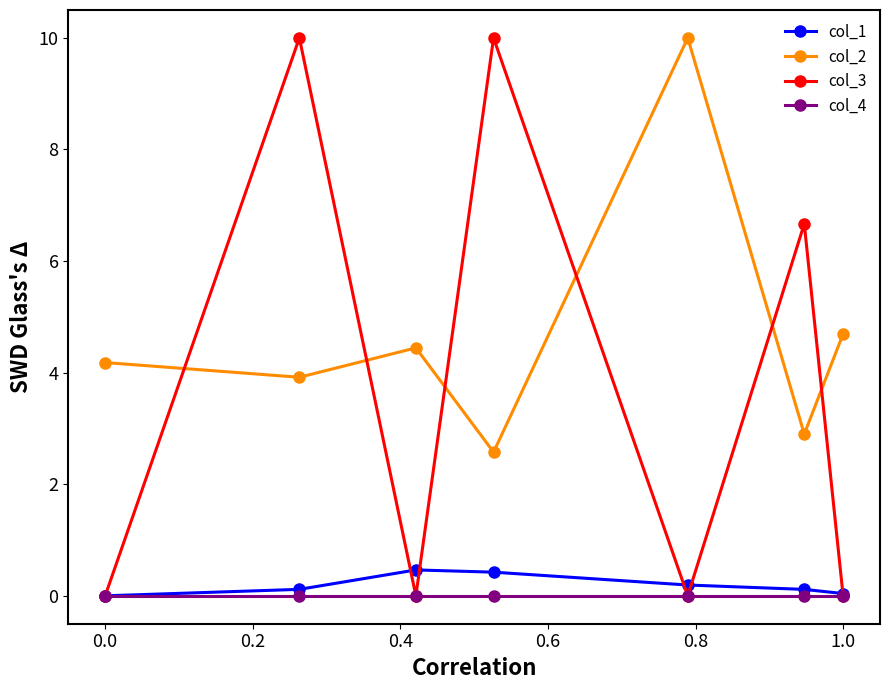

True or false: col_3 has more than 2 interior local peaks.

True